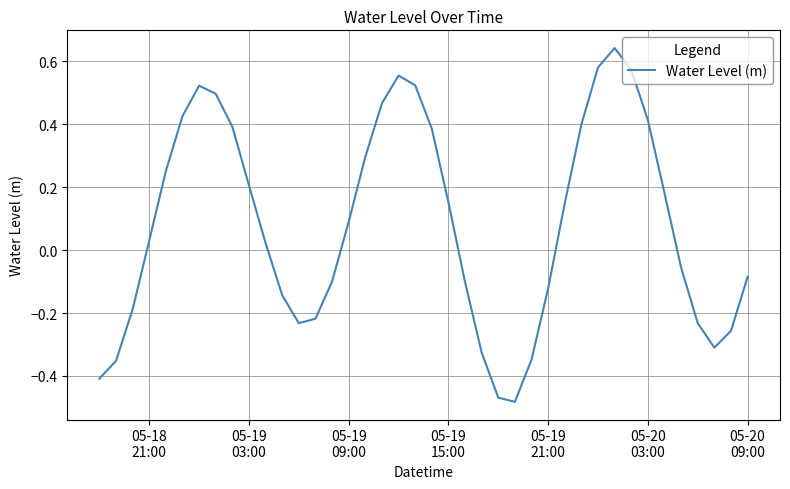

What is the difference between the maximum and minimum values?

1.1